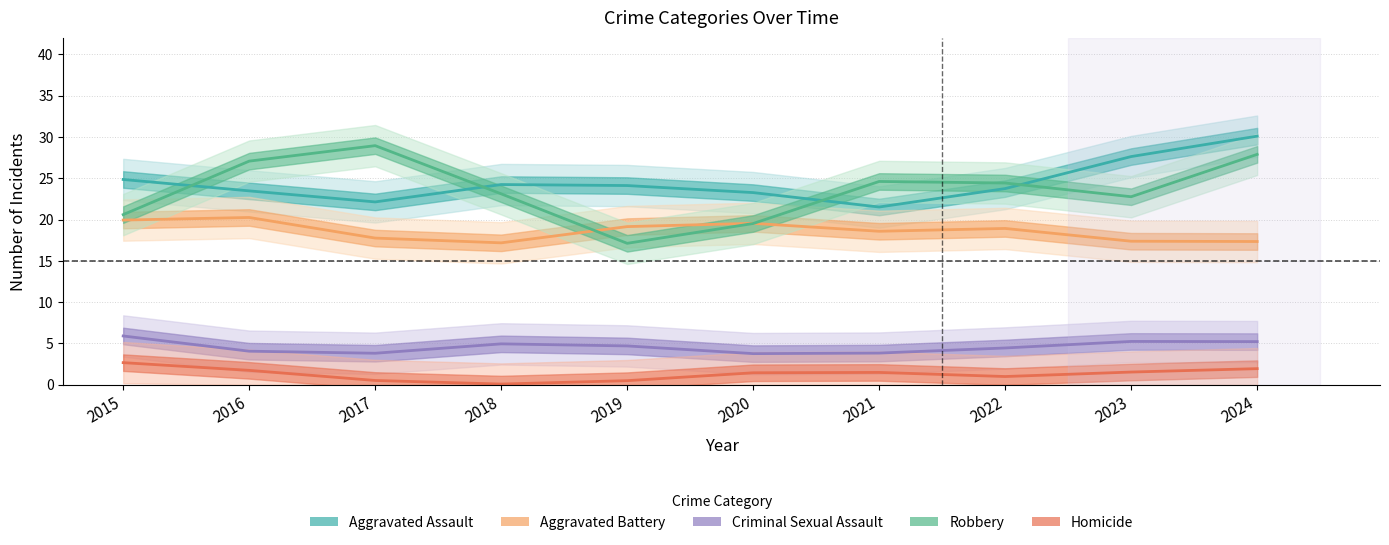

At which category is the sum across all series the highest?

2024